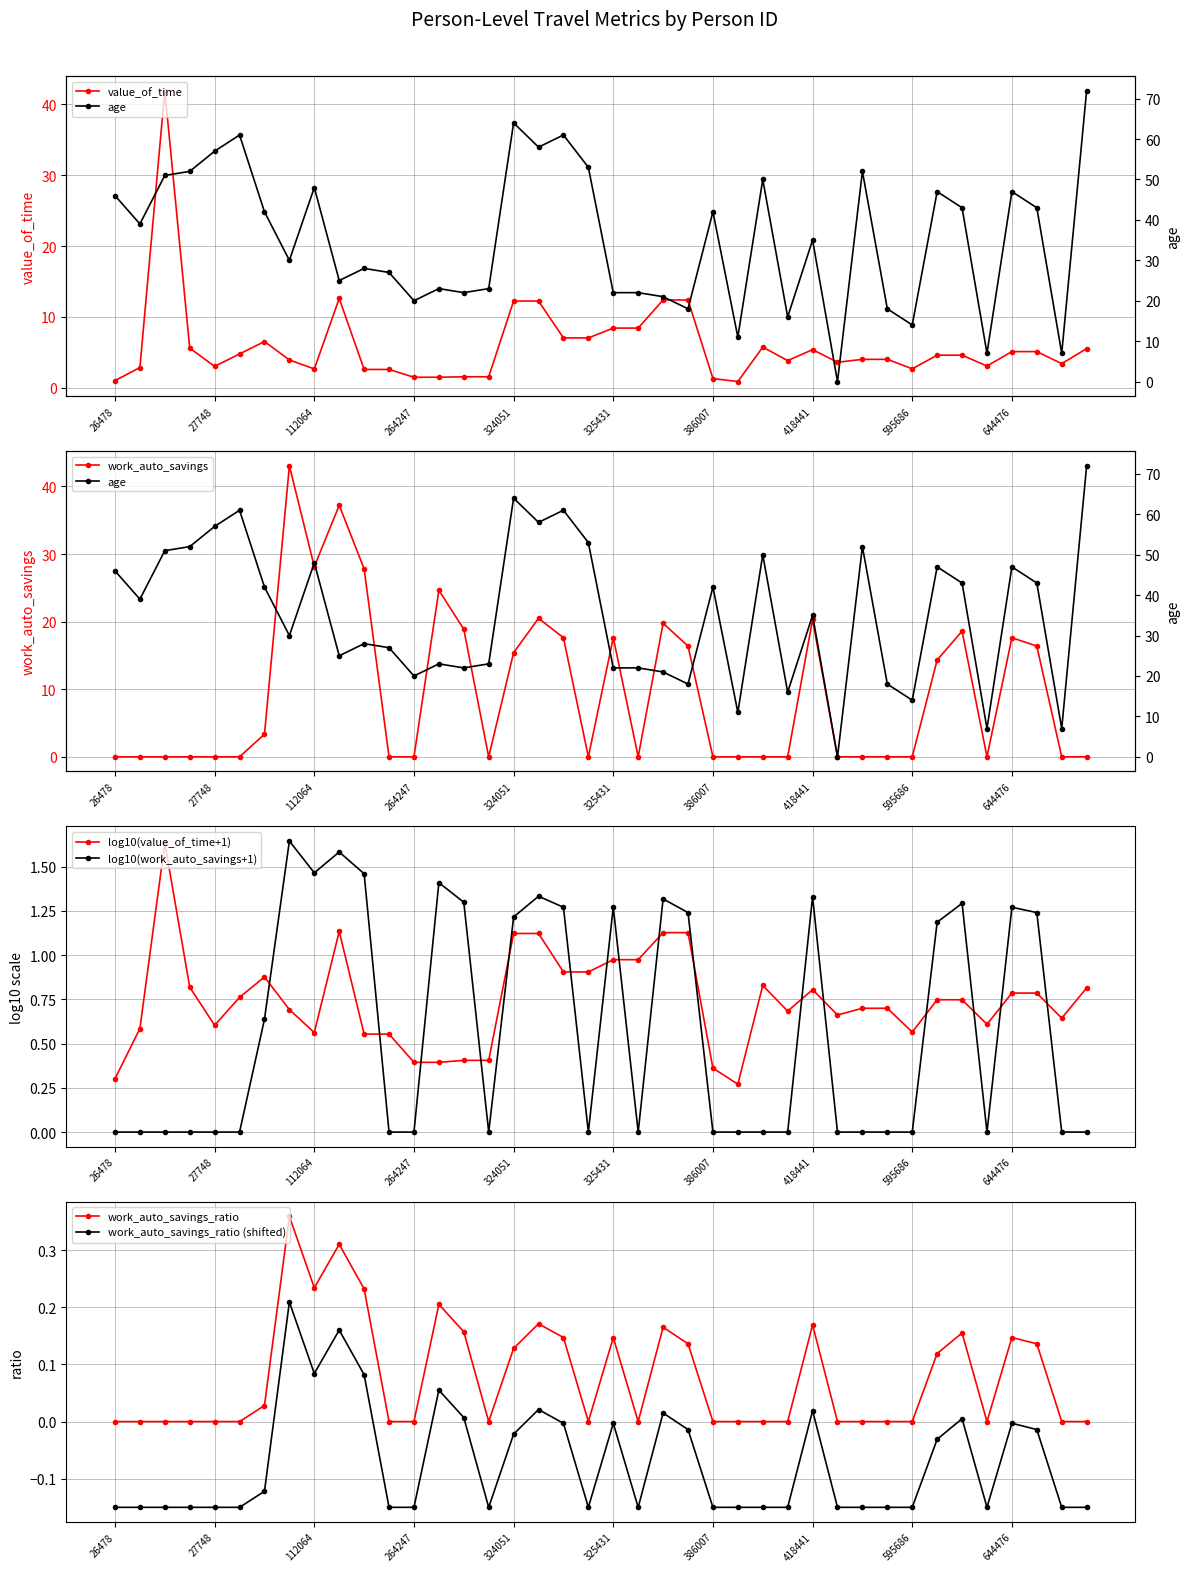

Which series ends up on top after the final intersection of work_auto_savings and value_of_time?

value_of_time